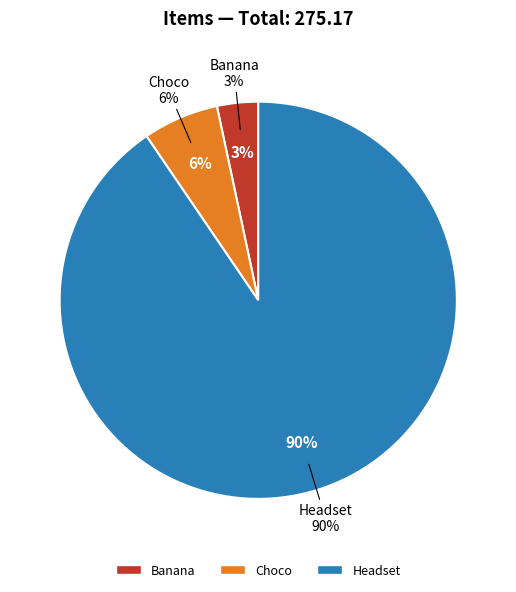

Which category has the smallest portion of the pie?

Banana